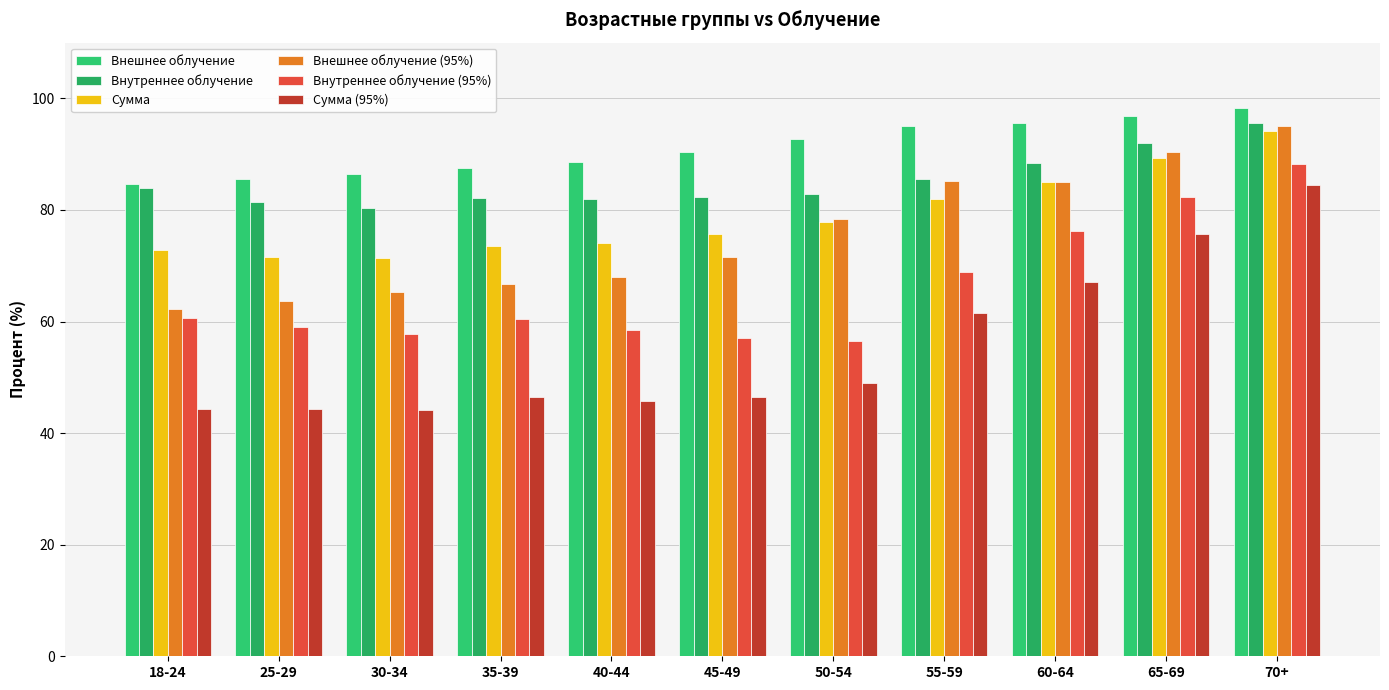

At which label does Внутреннее облучение (95%) first exceed 60?

18-24